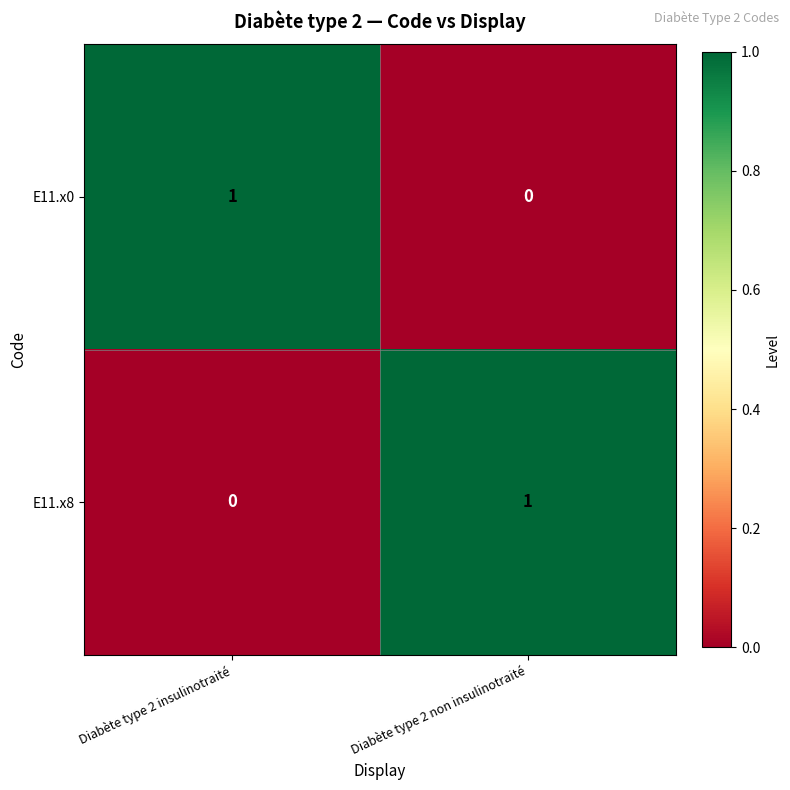

What is the total value across all series at Diabète type 2 non insulinotraité?

1